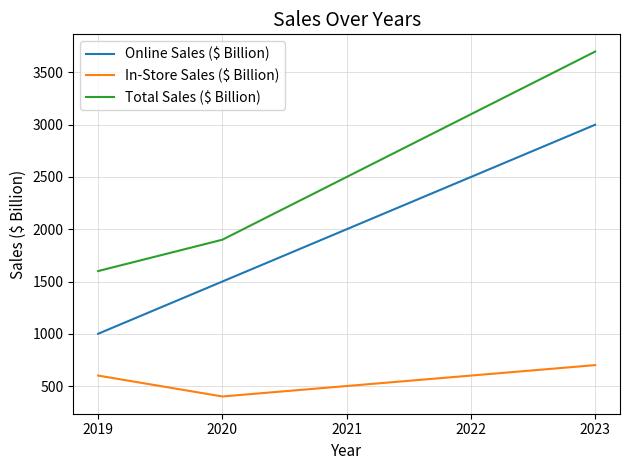

The In-Store Sales ($ Billion) series shows 151 at 2023. True or false?

False